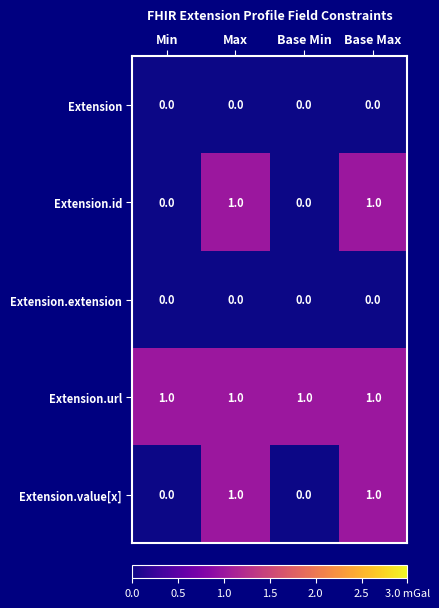

Is it true that Extension.url equals 1 at Base Min?

True